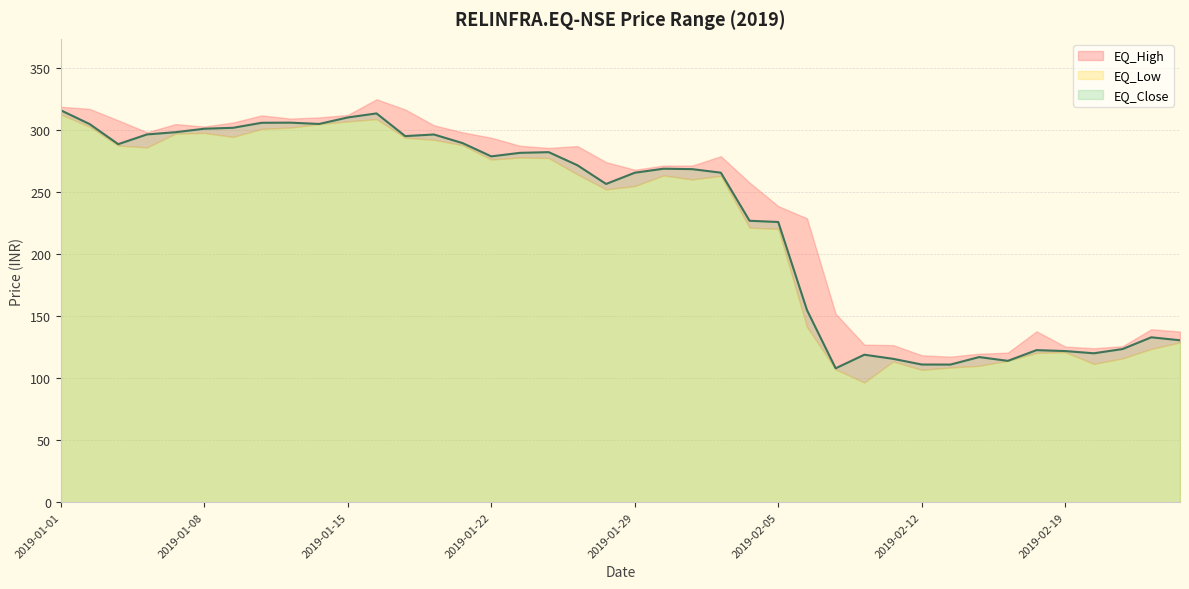

At which label does EQ_Low reach its peak?

2019-01-01